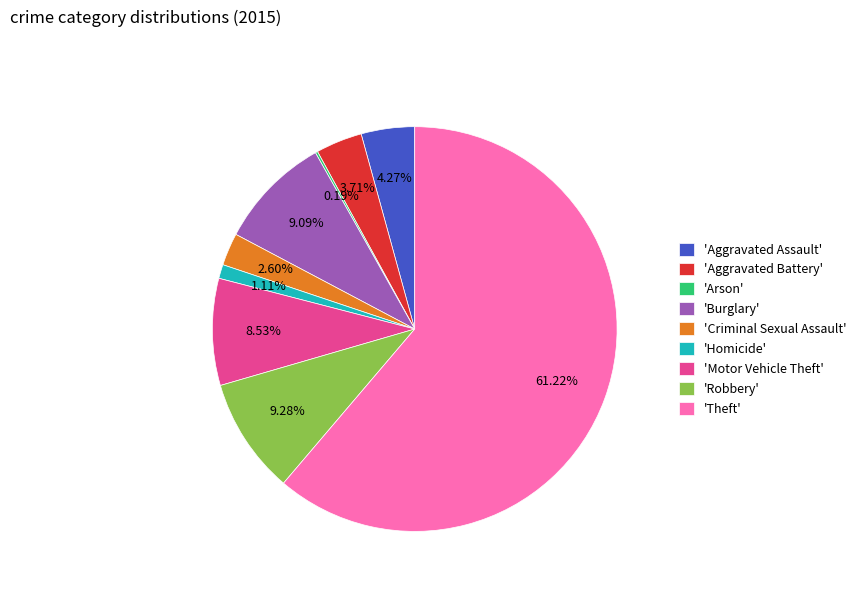

Is the sum of 'Criminal Sexual Assault' and 'Aggravated Battery' greater than half?

No